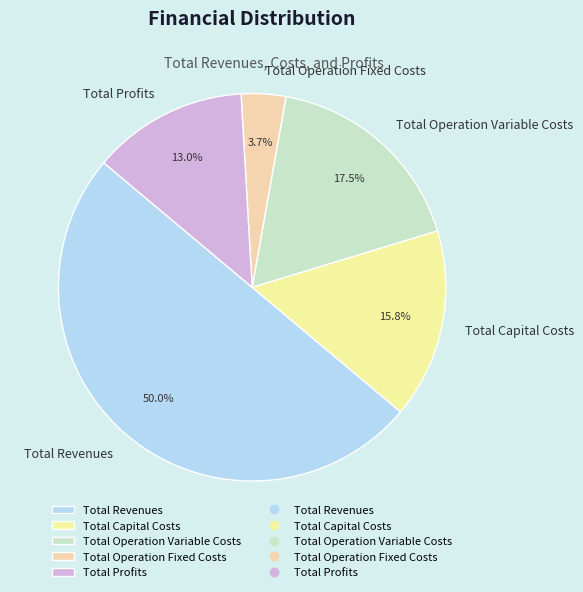

Which slice is the smallest?

Total Operation Fixed Costs